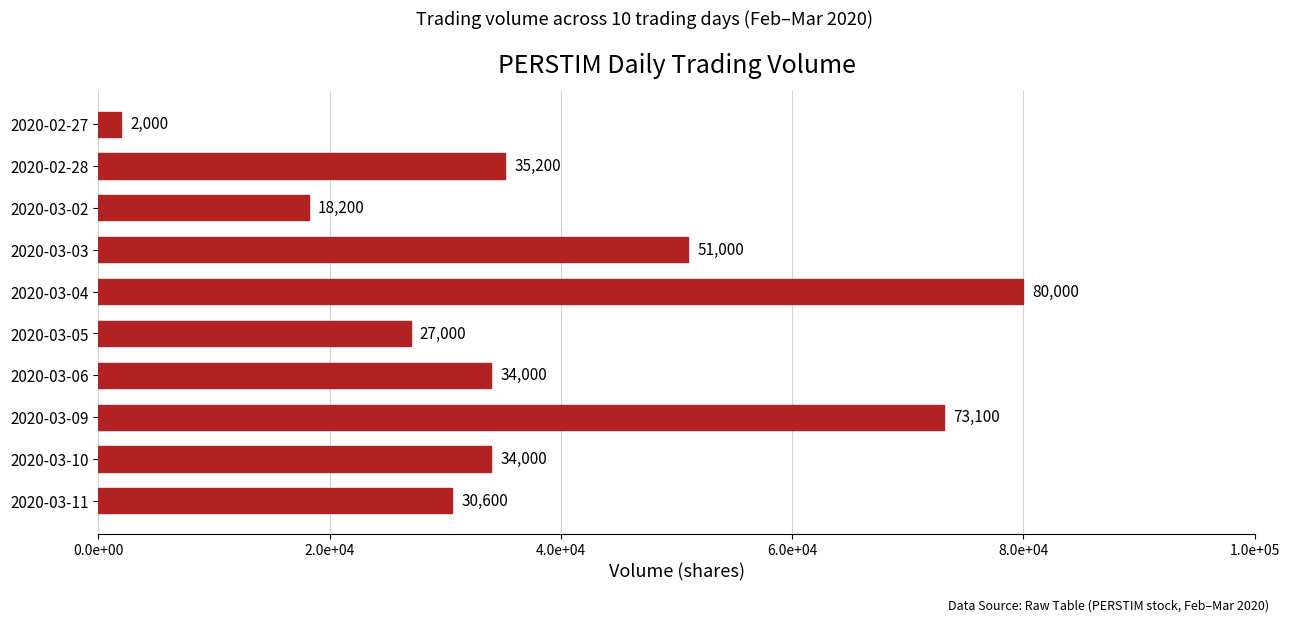

What is the minimum value shown in the chart?

2000